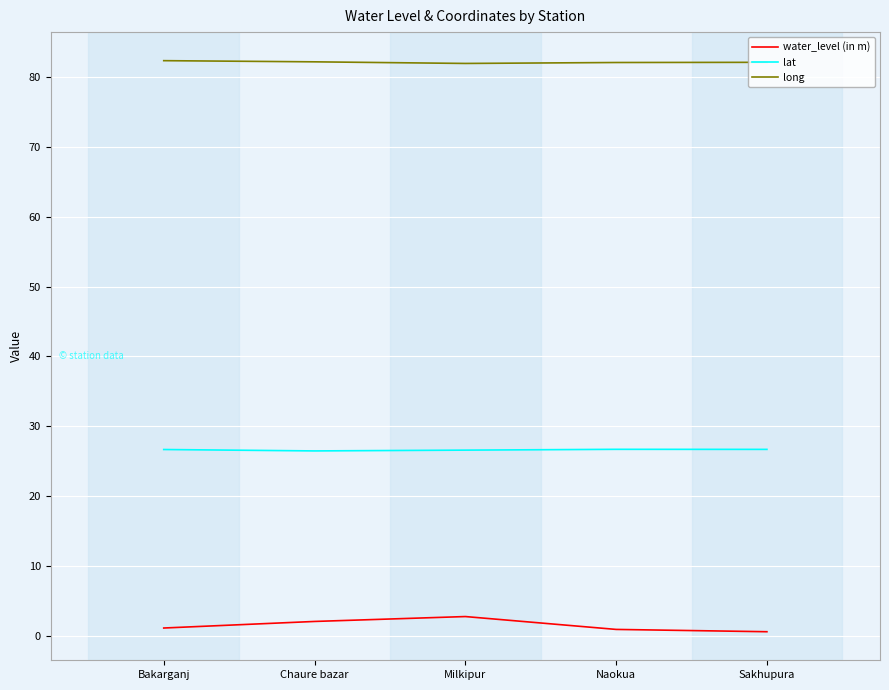

True or false: water_level (in m) and lat intersect in this chart.

False